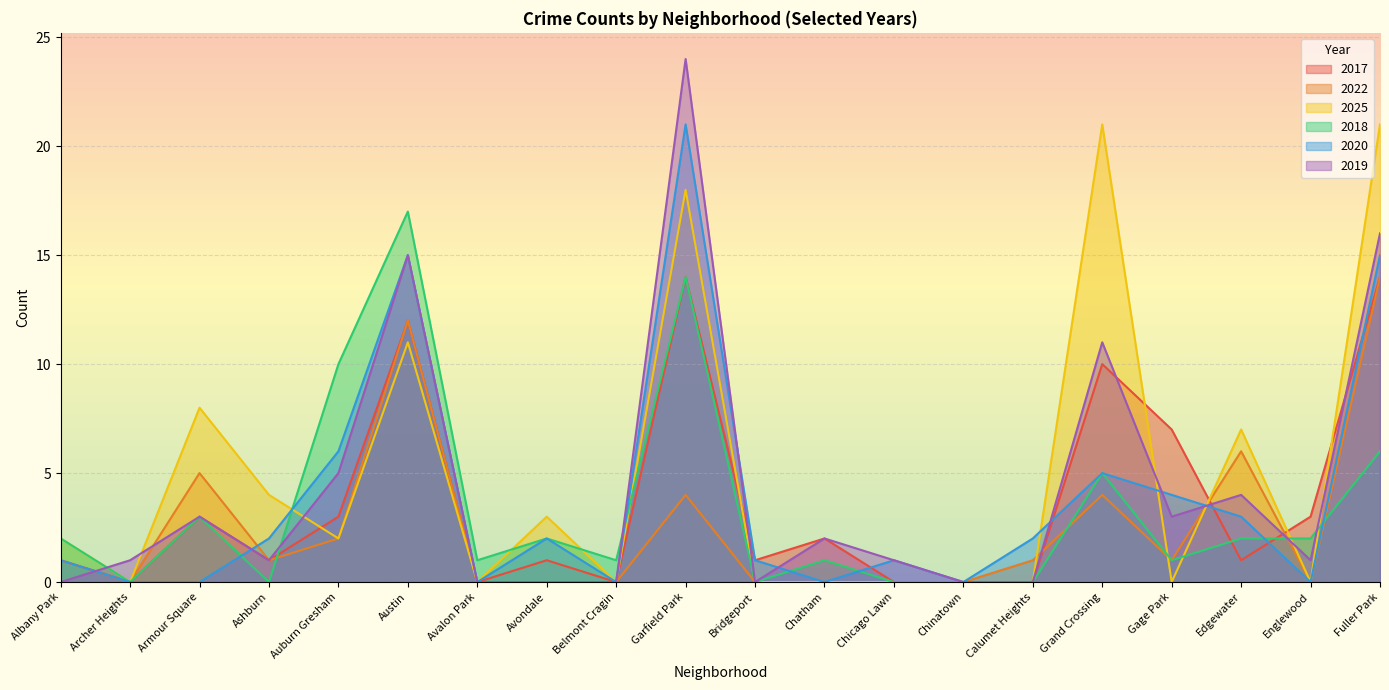

How many data points does each series have?

20